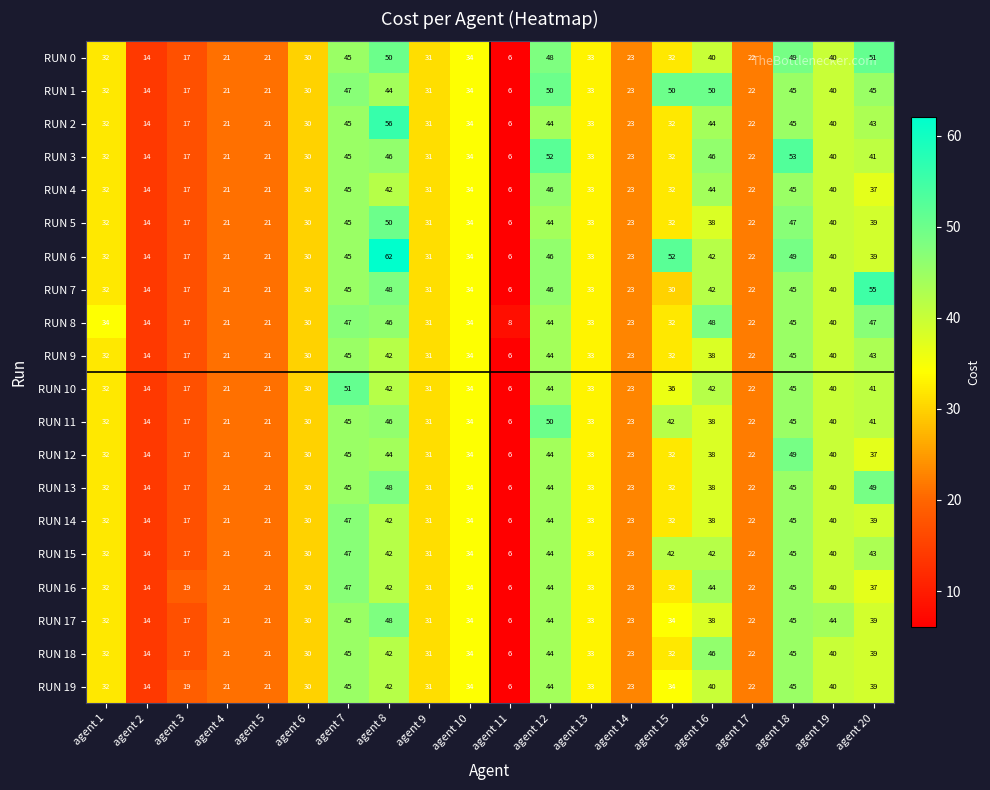

At which category does the chart reach its minimum across all series?

agent 11